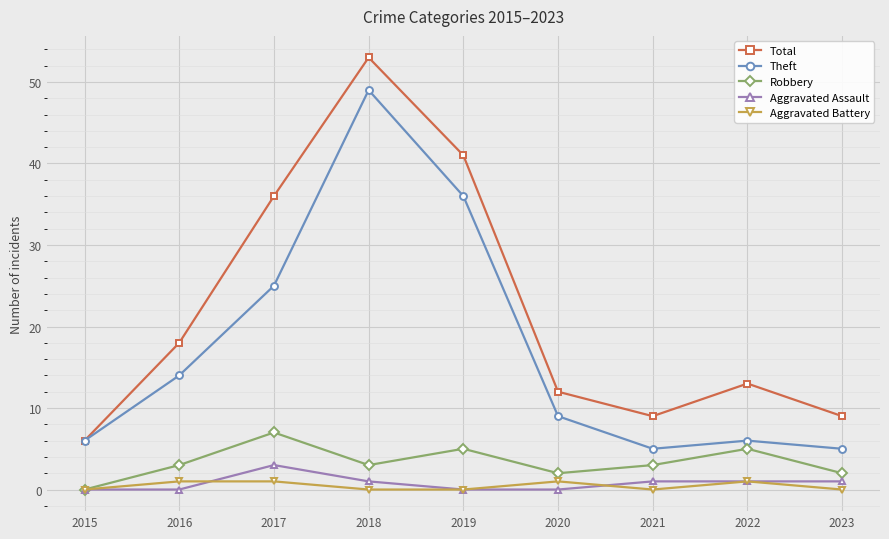

Reading right to left, what are all the values shown in this chart?

Total: 9	13	9	12	41	53	36	18	6
Theft: 5	6	5	9	36	49	25	14	6
Robbery: 2	5	3	2	5	3	7	3	0
Aggravated Assault: 1	1	1	0	0	1	3	0	0
Aggravated Battery: 0	1	0	1	0	0	1	1	0